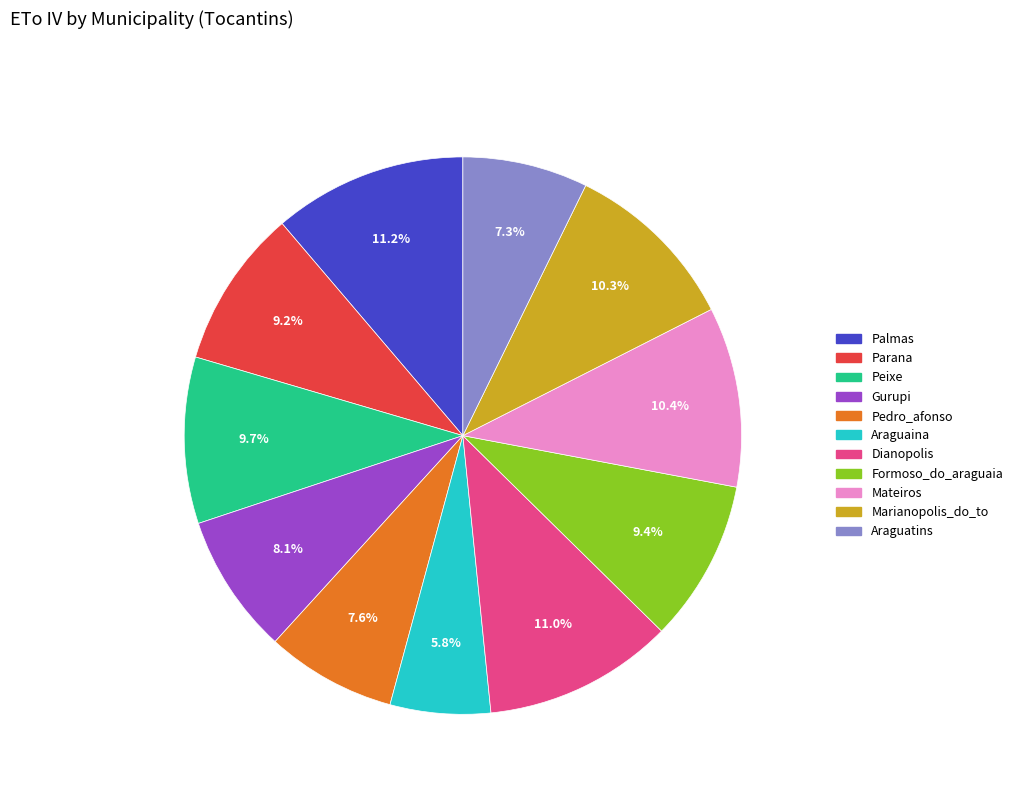

Is there a majority slice in this chart?

No